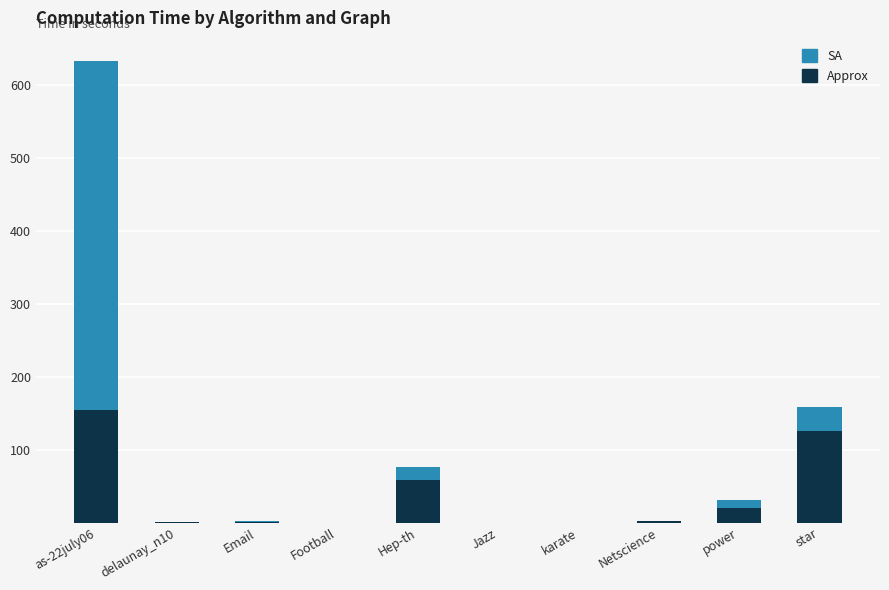

The Approx series shows 19.8 at power. True or false?

True